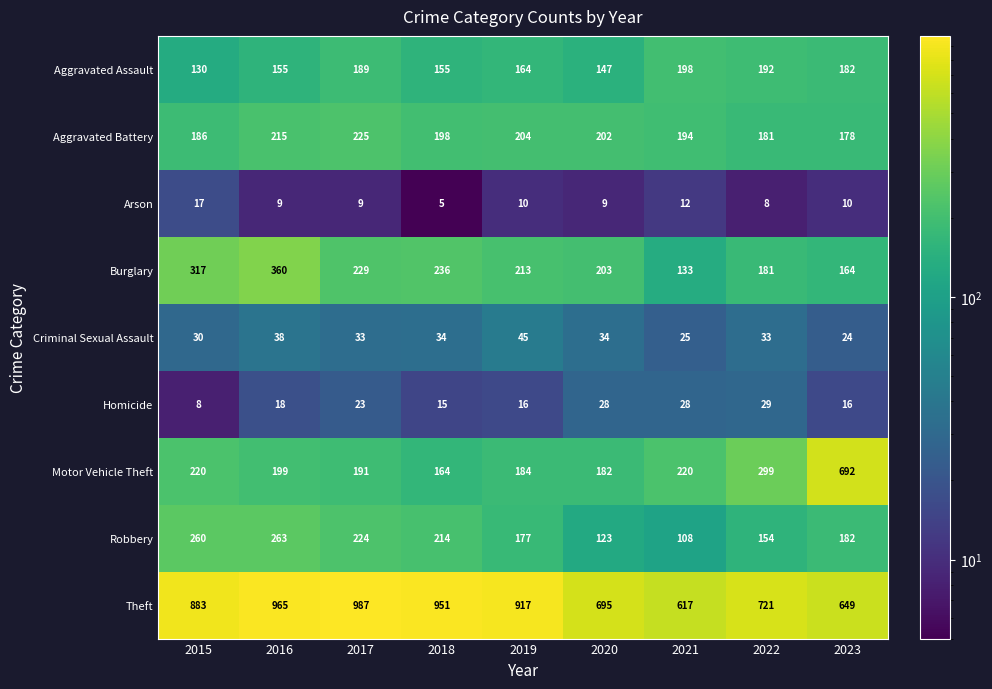

What is the maximum value shown in the chart?

987